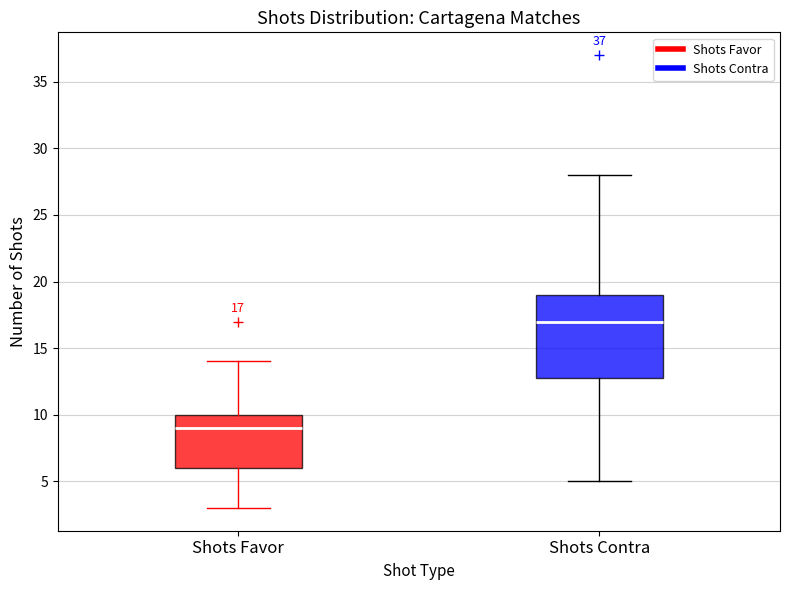

Comparing the boxes themselves (not the whiskers), which one is the tallest?

Shots Contra